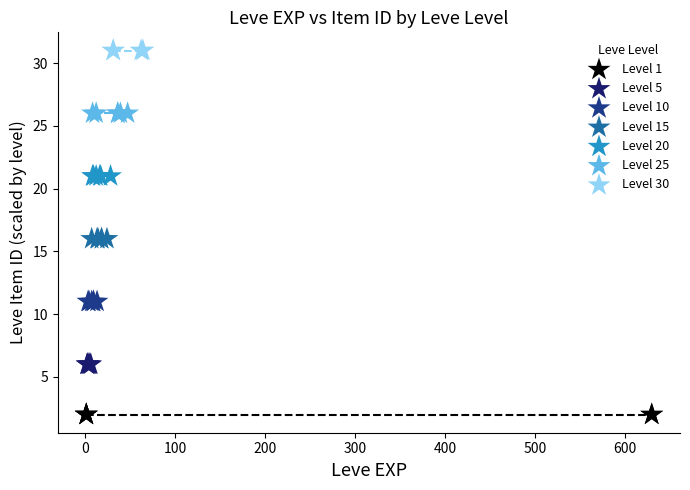

Which series contains the lowest Y value?

Level 1